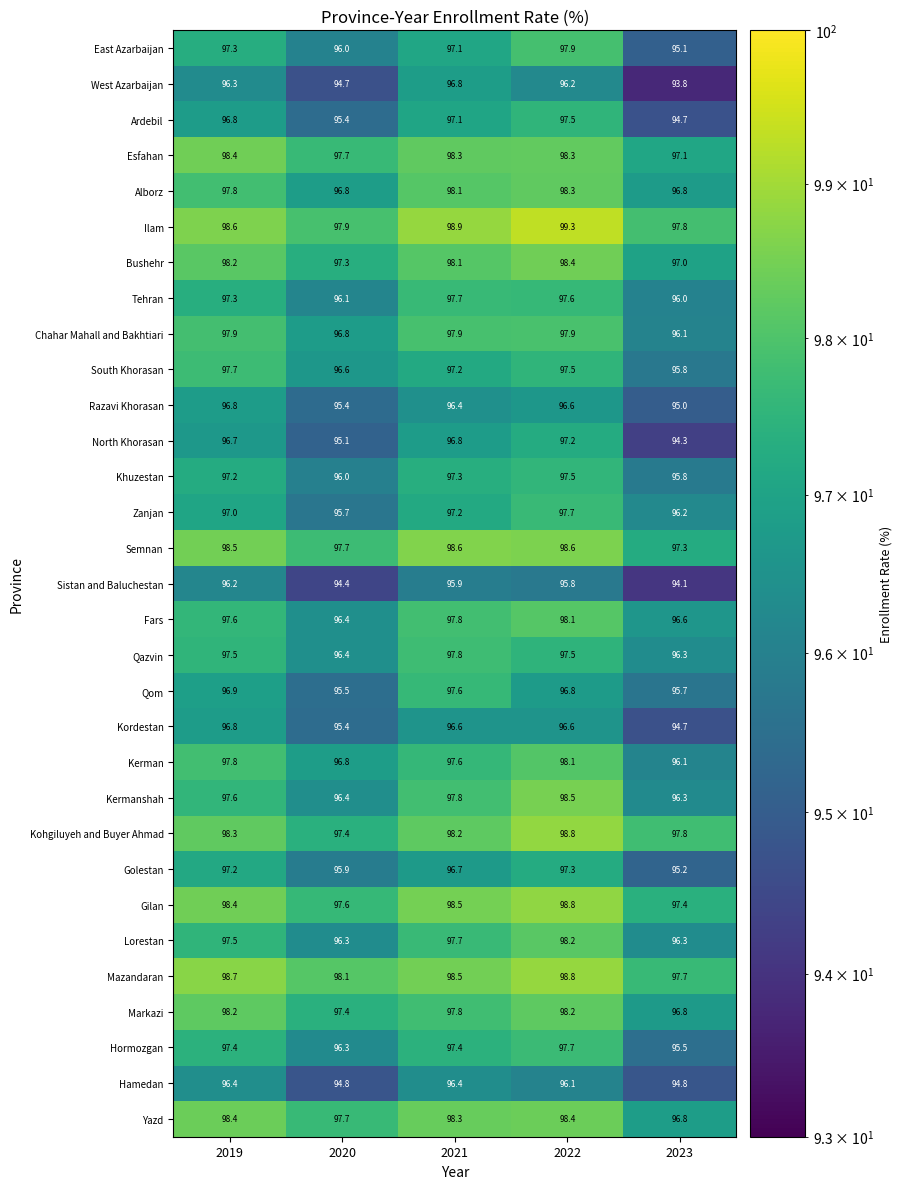

The Hamedan series shows 96.4 at 2019. True or false?

True